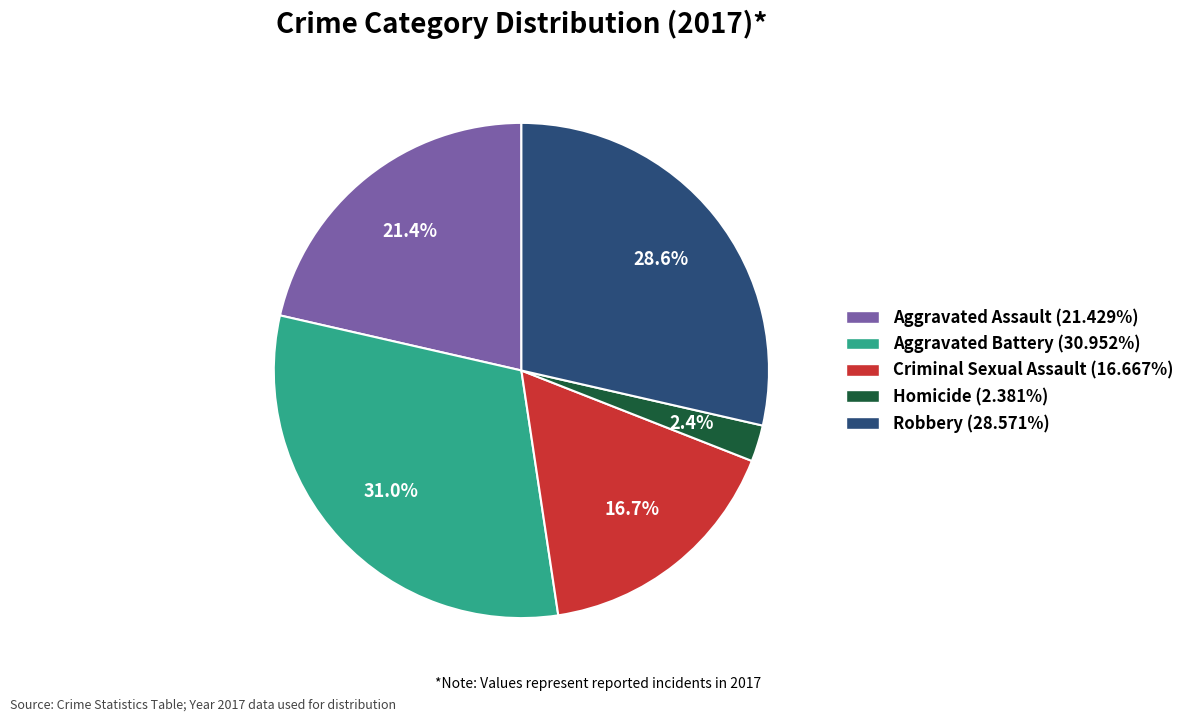

How many slices are in this pie chart?

5